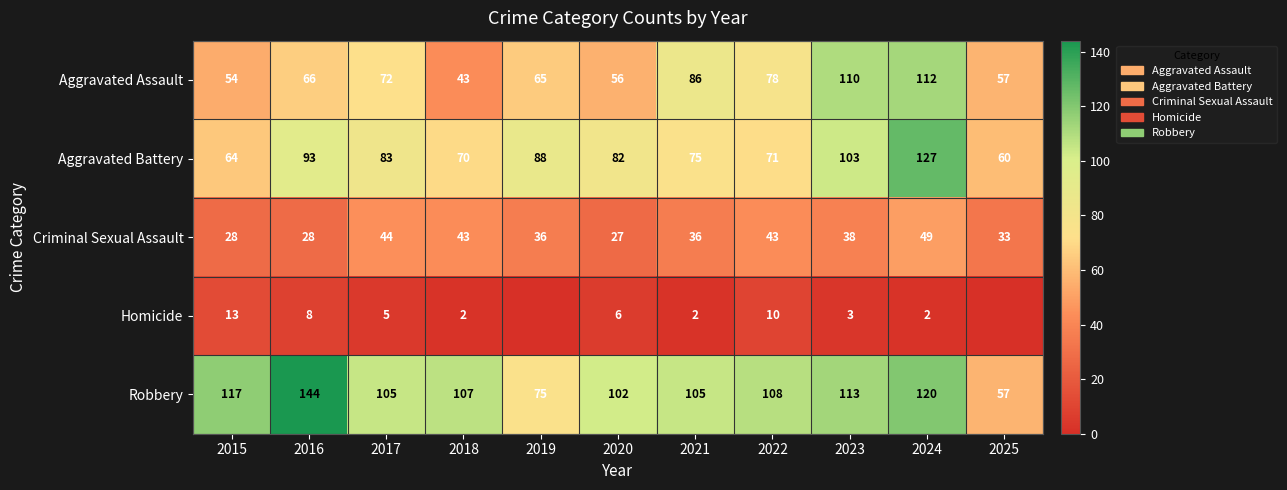

Where does the Criminal Sexual Assault series first go above 36?

2017